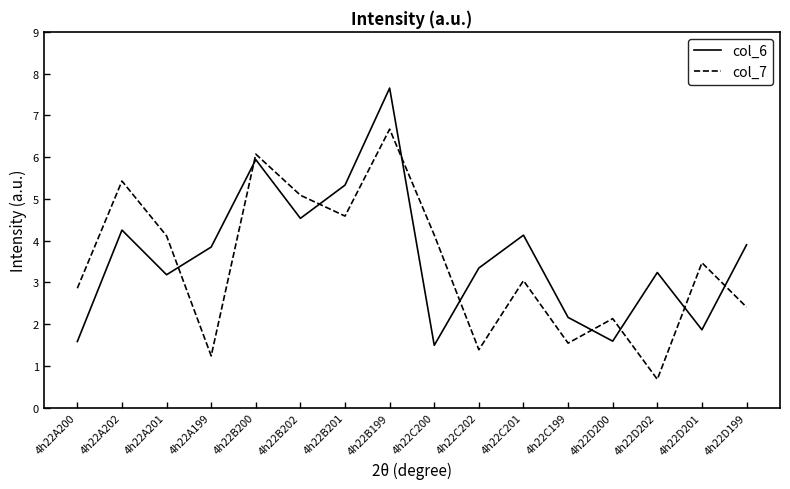

What is the difference between the col_6 values at 4h22B199 and 4h22B202?

3.1